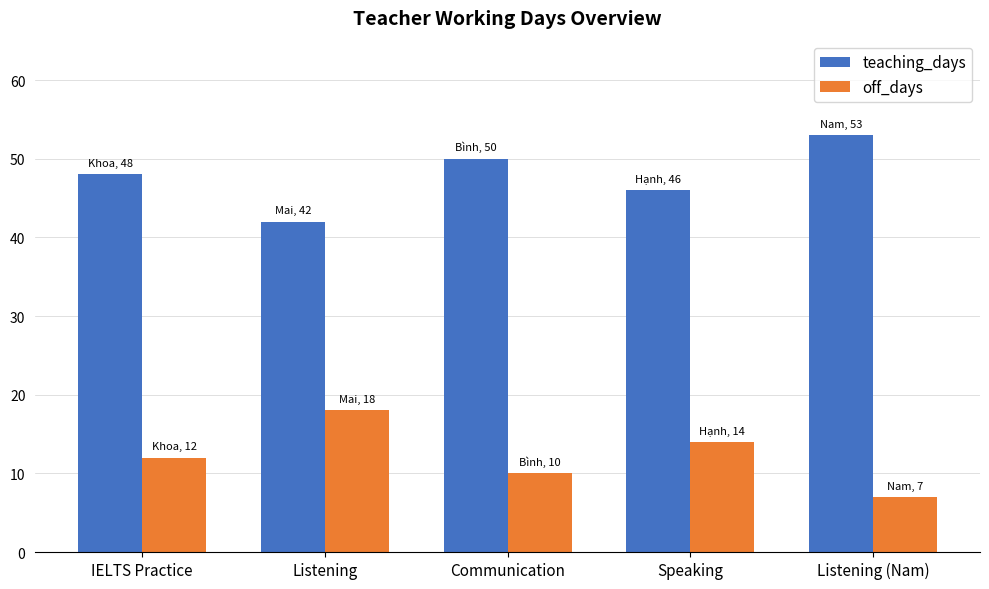

The off_days series shows 15 at Communication. True or false?

False